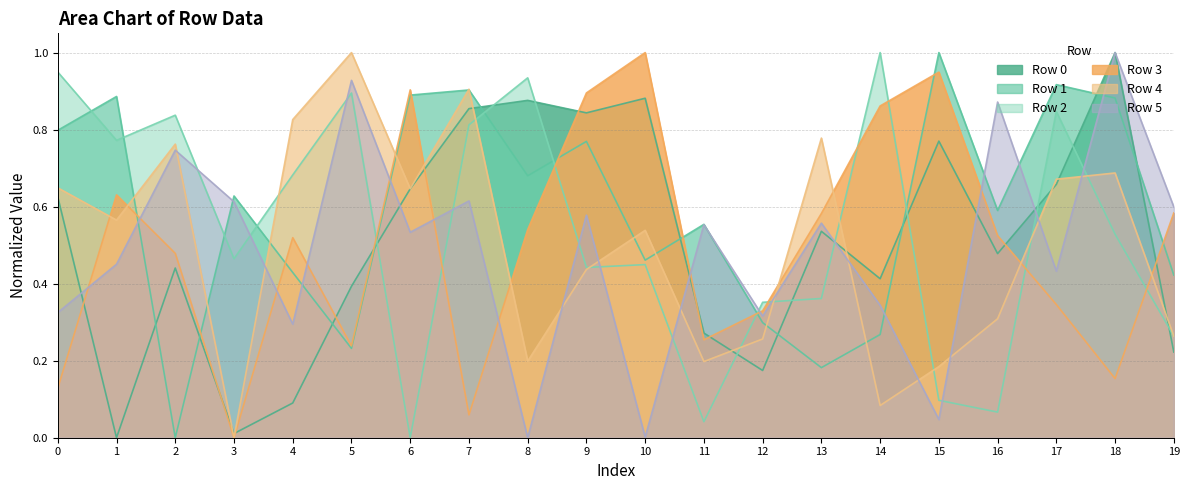

What is the difference between the maximum and second lowest values in the Row 3 series?

0.9